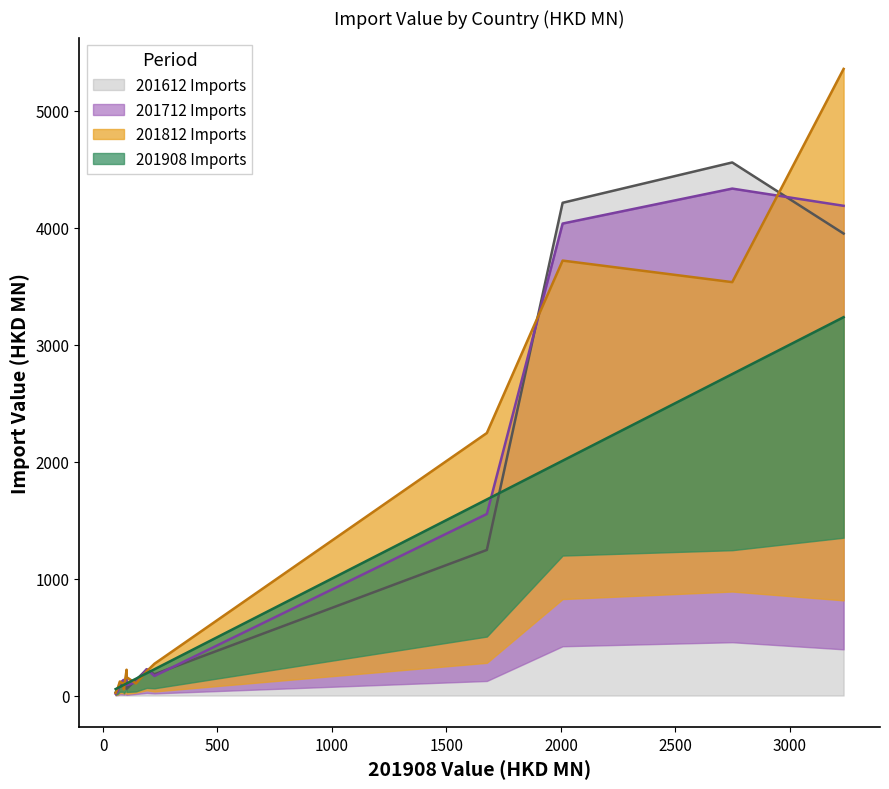

Which category has the lowest value in the 201712 series?

PHILIPPINES